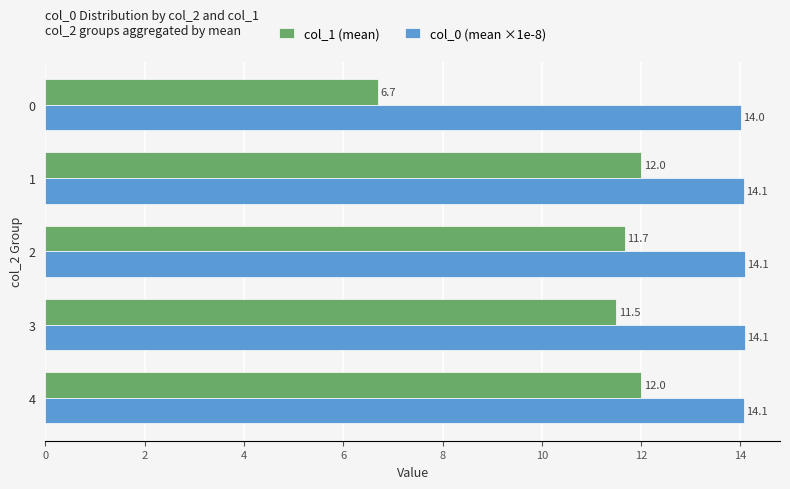

What is the sum of all col_1 (mean) values?

53.9